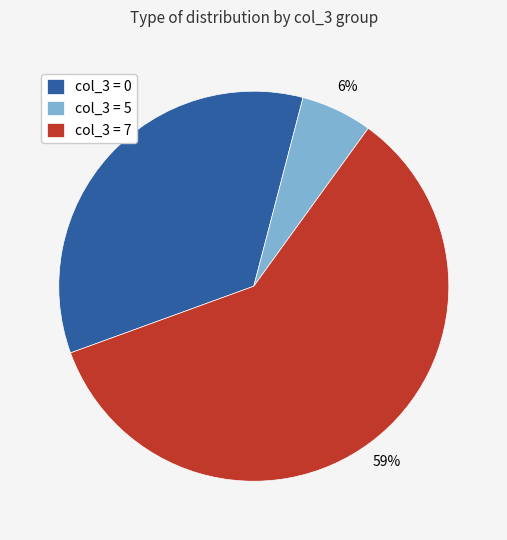

What percentage is the col_3 = 5 slice, to the nearest percent?

6%